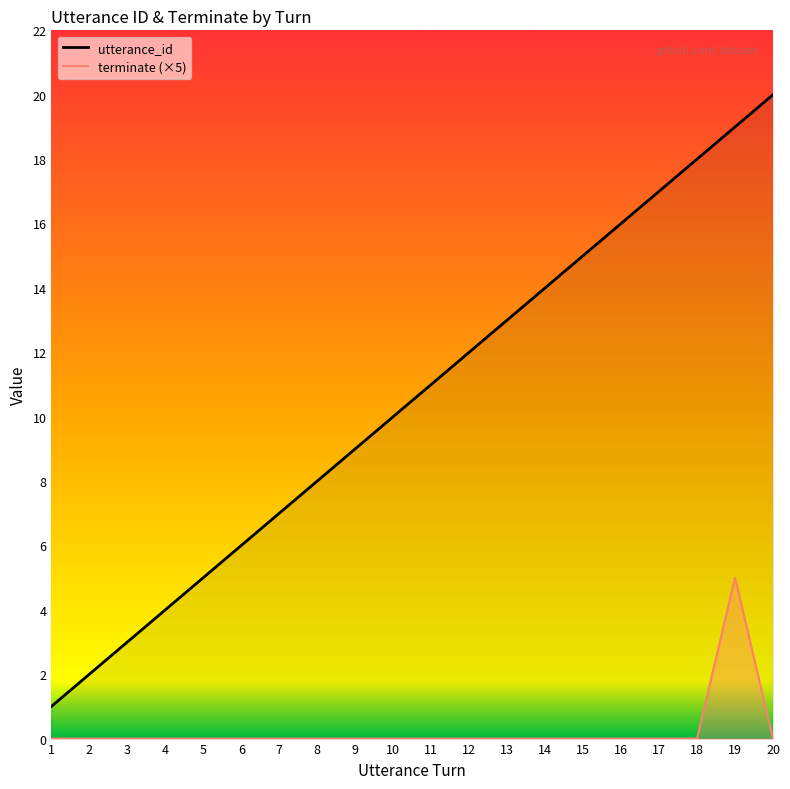

True or false: terminate and utterance_id intersect in this chart.

False